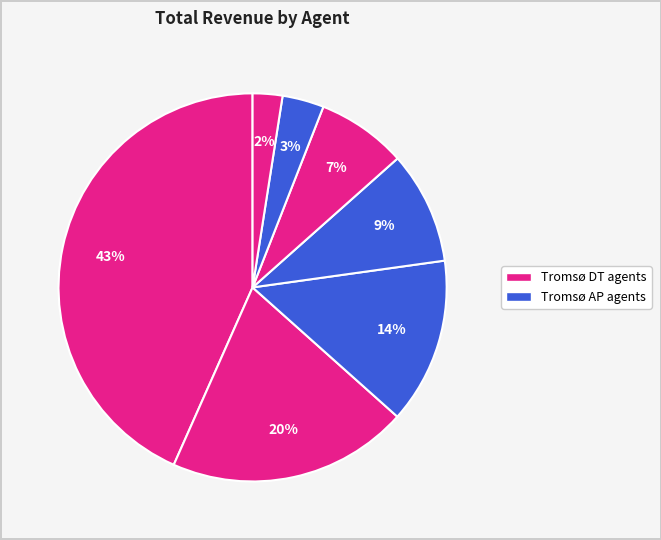

How many segments does this pie chart have?

7